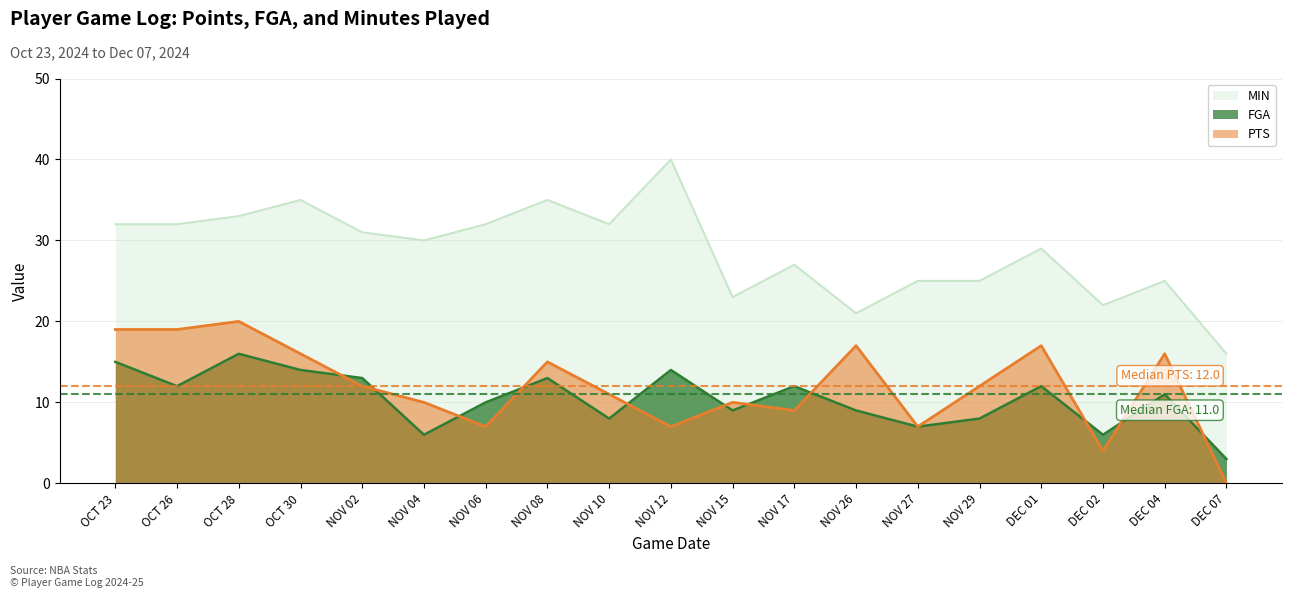

What is the approximate value of FGA at NOV 12, to the nearest 10?

10